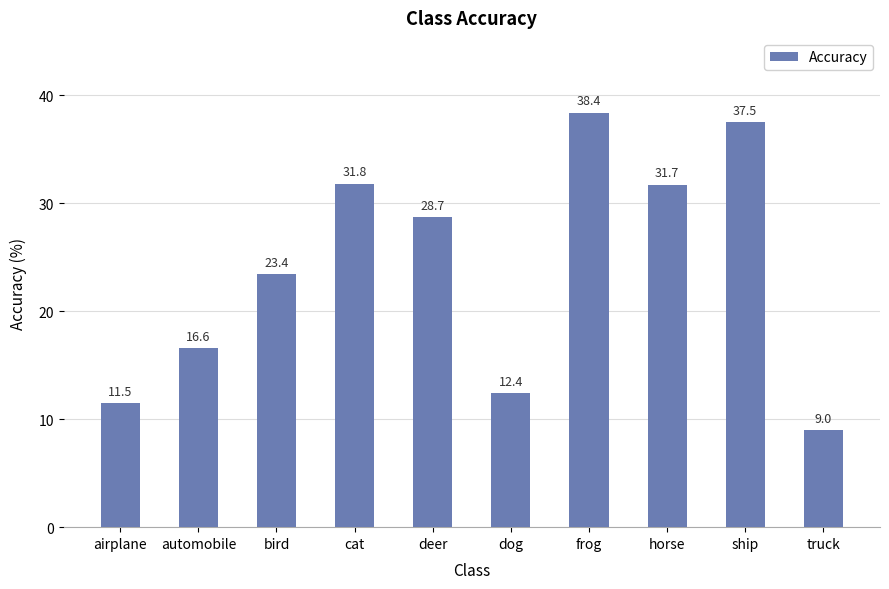

What is the change in value from cat to dog?

-19.4